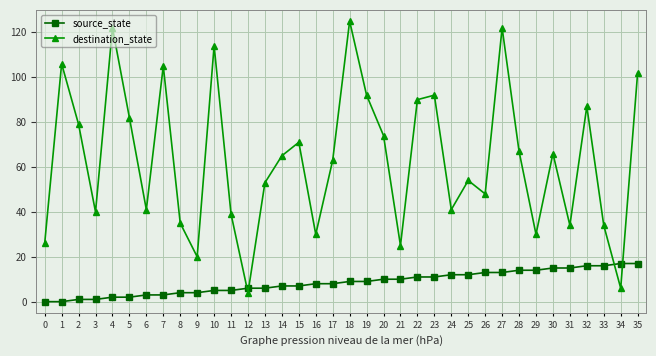

What is the sum of the destination_state values at 15 and 6?

112